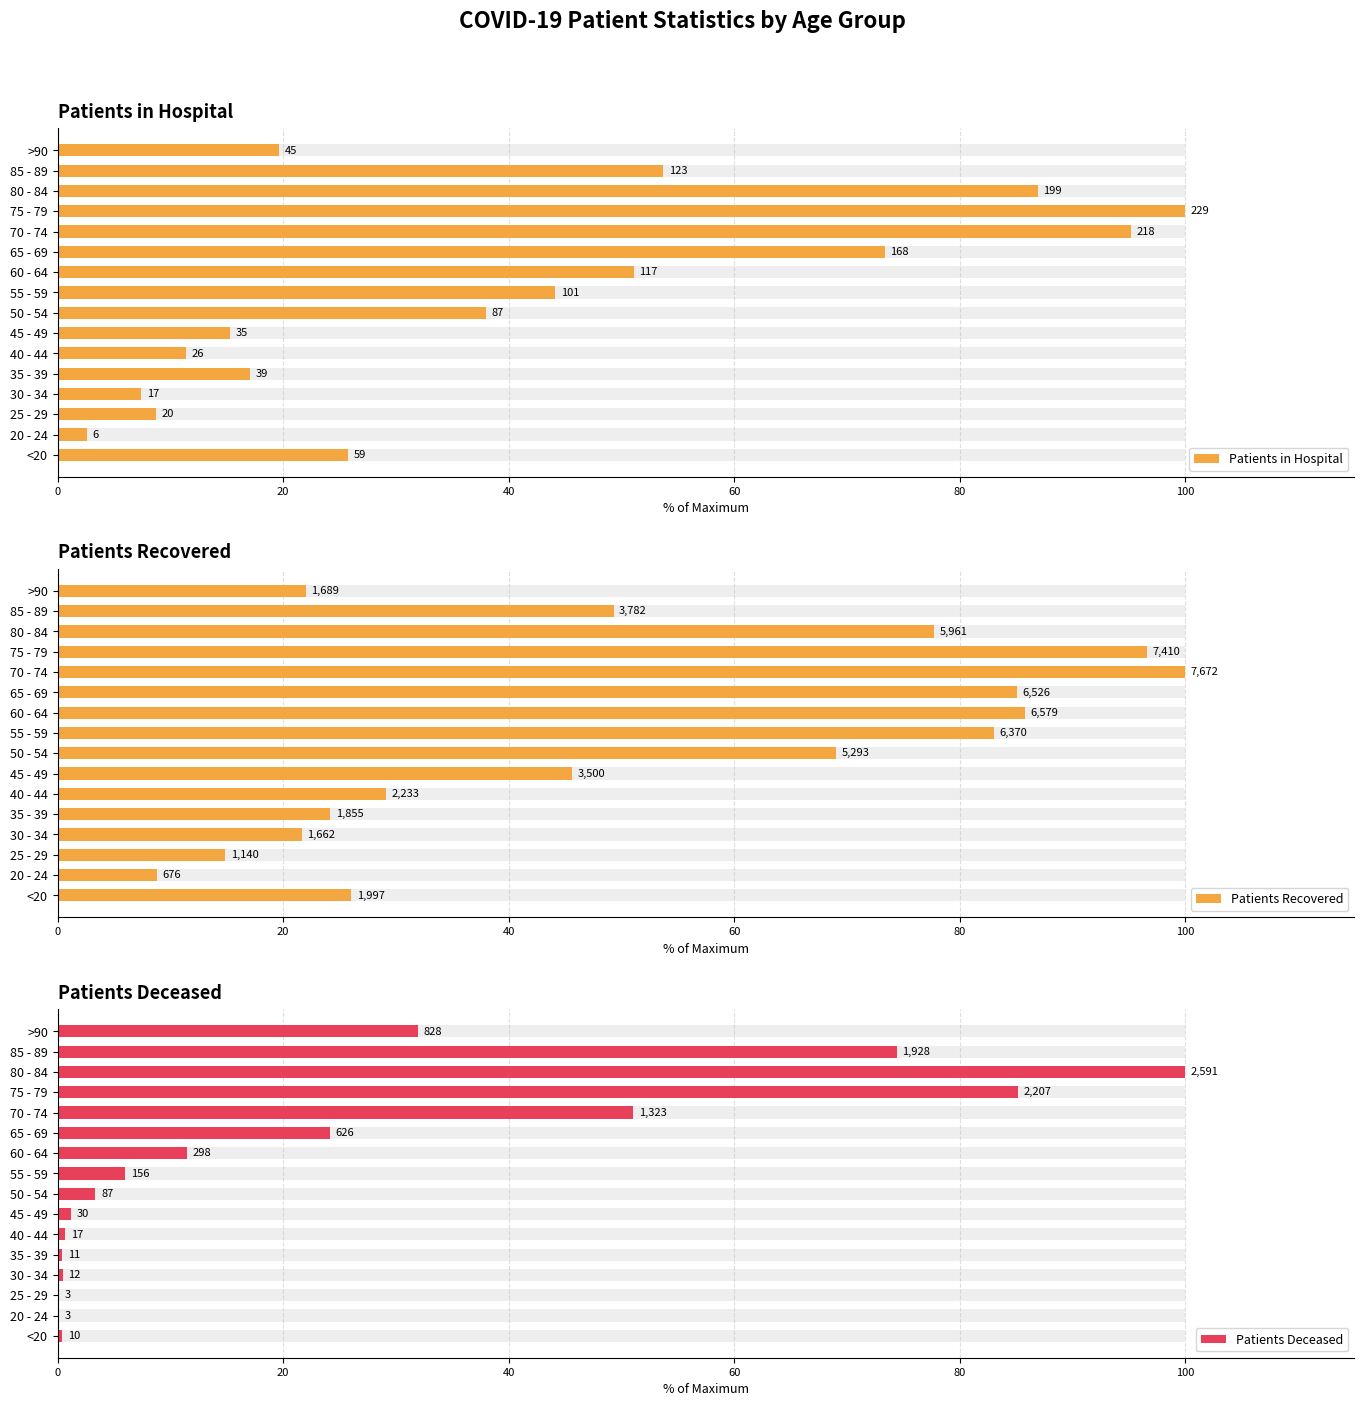

Reading left to right, list all the values displayed in this chart.

Patients in Hospital: 25.8	2.6	8.7	7.4	17.0	11.4	15.3	38.0	44.1	51.1	73.4	95.2	100.0	86.9	53.7	19.7
Patients Recovered: 26.0	8.8	14.9	21.7	24.2	29.1	45.6	69.0	83.0	85.8	85.1	100.0	96.6	77.7	49.3	22.0
Patients Deceased: 0.4	0.1	0.1	0.5	0.4	0.7	1.2	3.4	6.0	11.5	24.2	51.1	85.2	100.0	74.4	32.0